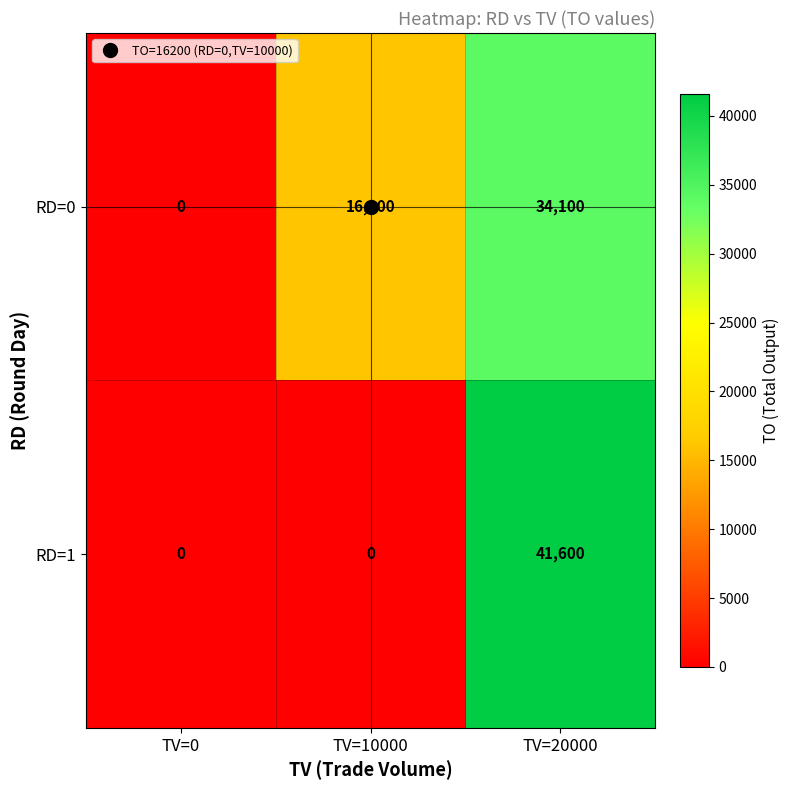

Rank the series by their average value, from lowest to highest.

RD=1, RD=0